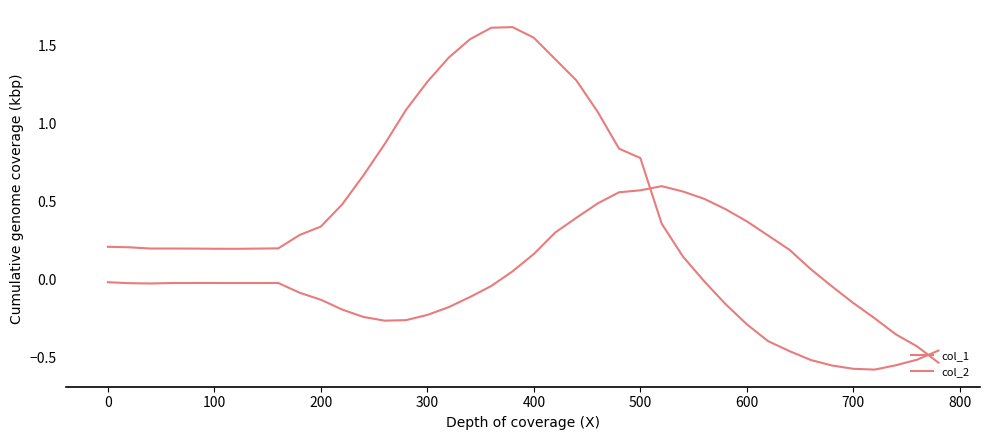

Is this an area chart (filled region under the line)?

No